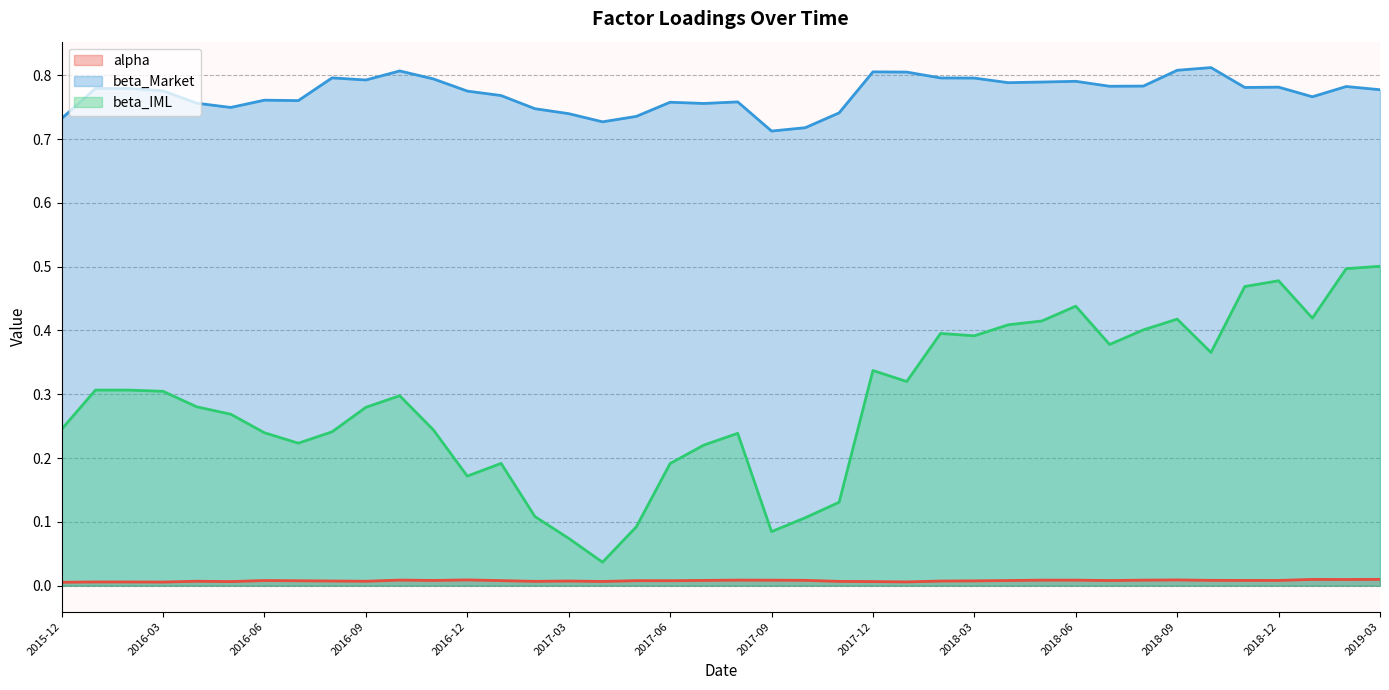

Is it true that beta_IML equals 0.1 at 2017-07?

False